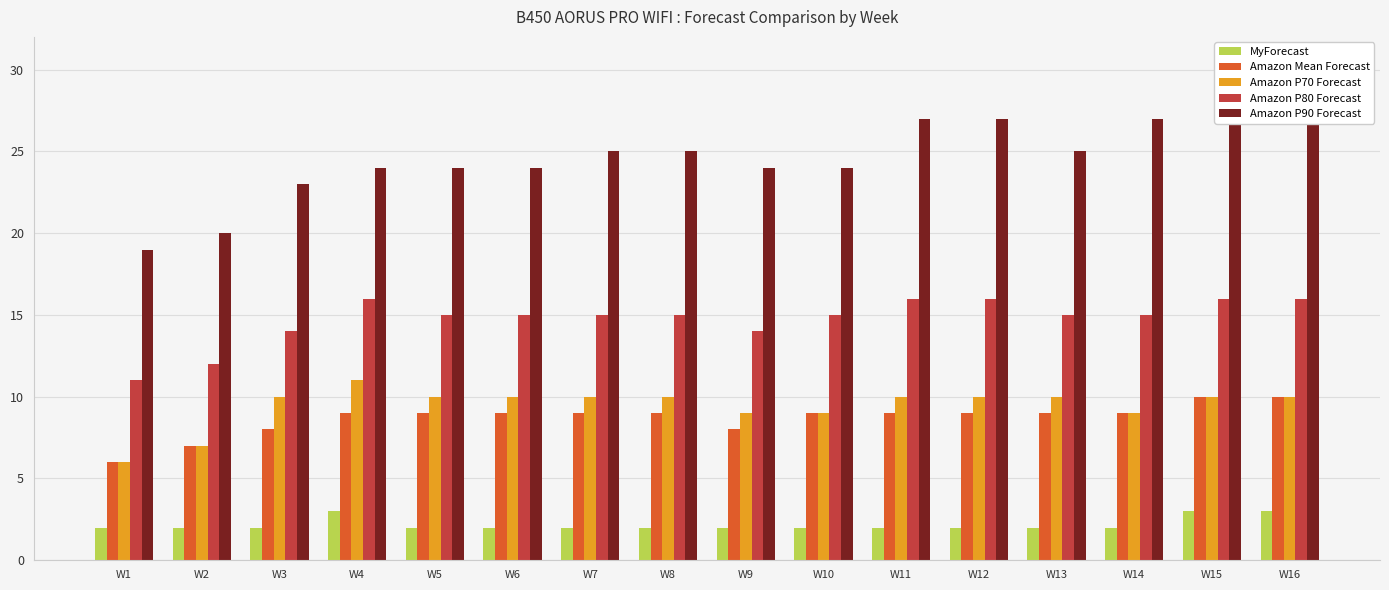

Reading left to right, extract all data points from this chart.

MyForecast: W1=2	W2=2	W3=2	W4=3	W5=2	W6=2	W7=2	W8=2	W9=2	W10=2	W11=2	W12=2	W13=2	W14=2	W15=3	W16=3
Amazon Mean Forecast: W1=6	W2=7	W3=8	W4=9	W5=9	W6=9	W7=9	W8=9	W9=8	W10=9	W11=9	W12=9	W13=9	W14=9	W15=10	W16=10
Amazon P70 Forecast: W1=6	W2=7	W3=10	W4=11	W5=10	W6=10	W7=10	W8=10	W9=9	W10=9	W11=10	W12=10	W13=10	W14=9	W15=10	W16=10
Amazon P80 Forecast: W1=11	W2=12	W3=14	W4=16	W5=15	W6=15	W7=15	W8=15	W9=14	W10=15	W11=16	W12=16	W13=15	W14=15	W15=16	W16=16
Amazon P90 Forecast: W1=19	W2=20	W3=23	W4=24	W5=24	W6=24	W7=25	W8=25	W9=24	W10=24	W11=27	W12=27	W13=25	W14=27	W15=28	W16=28